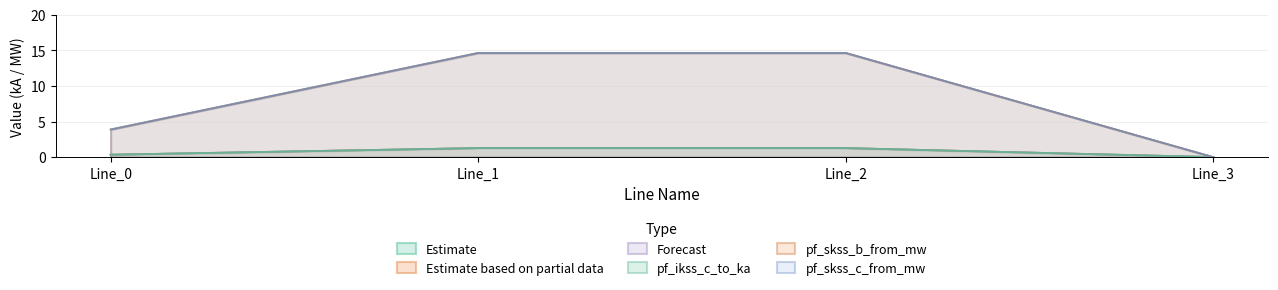

Does the chart display data point markers on the line(s)?

No